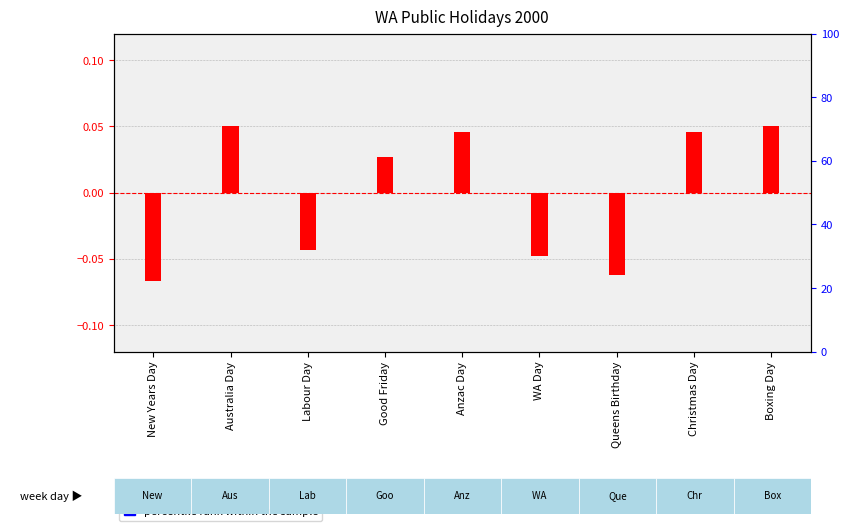

What is the smallest value displayed?

-0.1